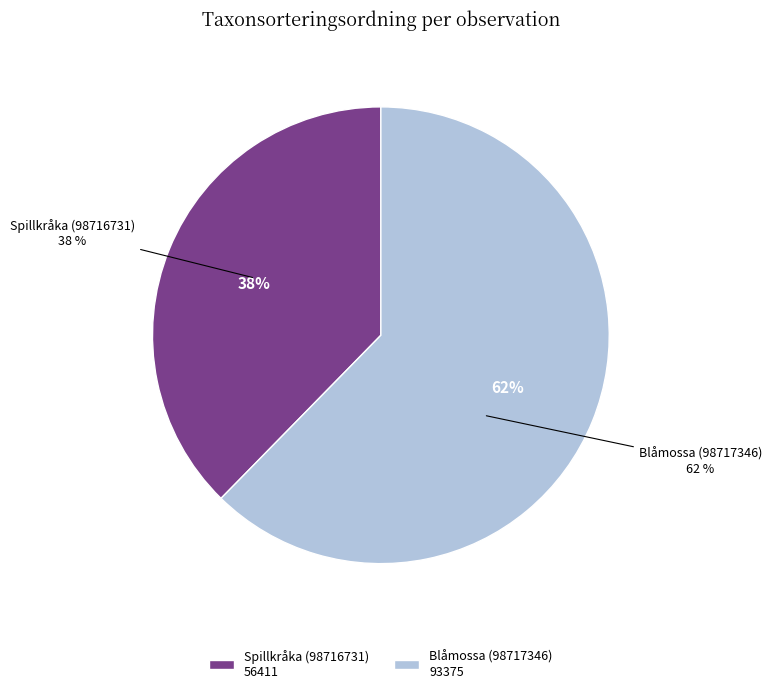

To the nearest percent, what portion does Blåmossa (98717346) represent?

62%